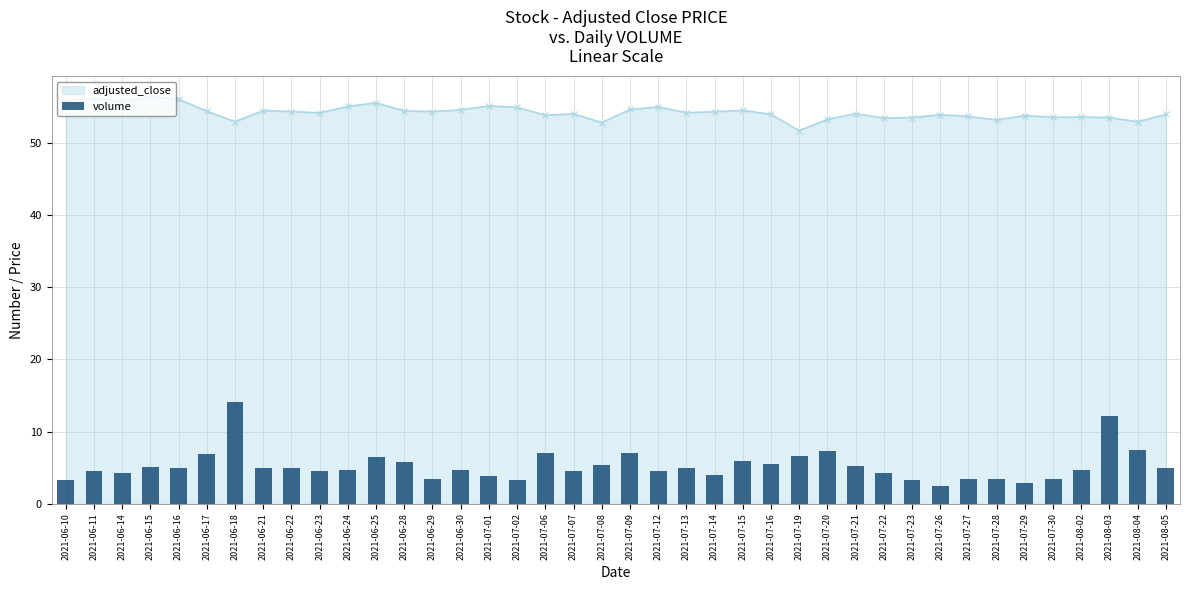

What is the value of the 29th bar from the left?

5.3